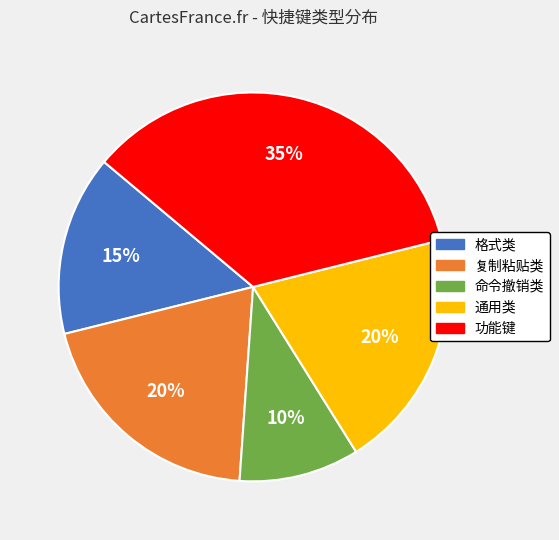

What percentage is the 格式类 slice, to the nearest percent?

15%